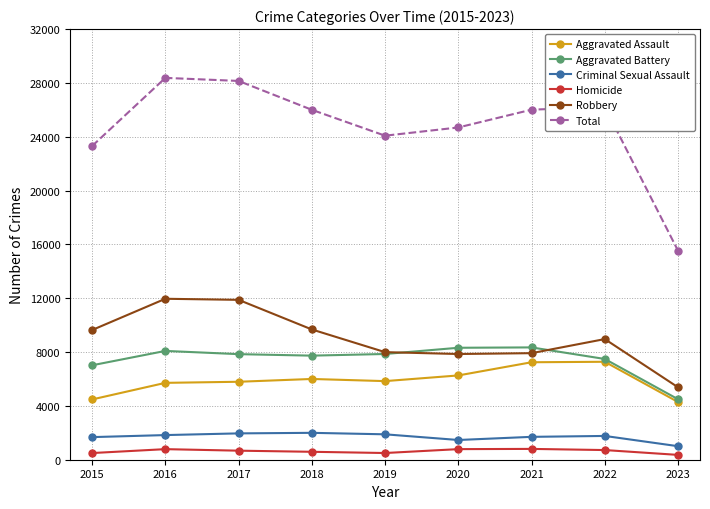

How many data points in Criminal Sexual Assault are less than 1767?

4